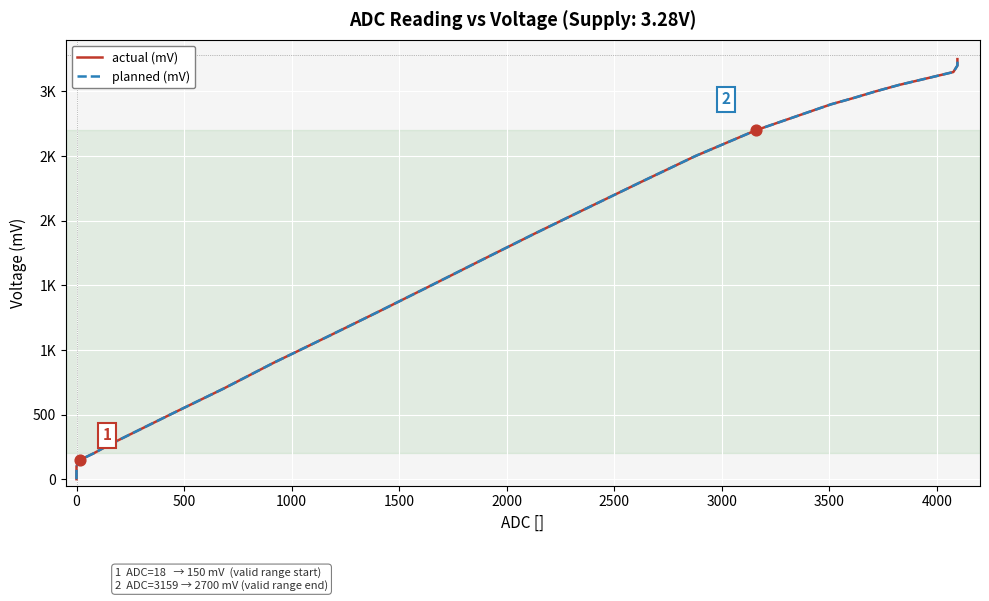

At how many categories does at least one series exceed 175?

23